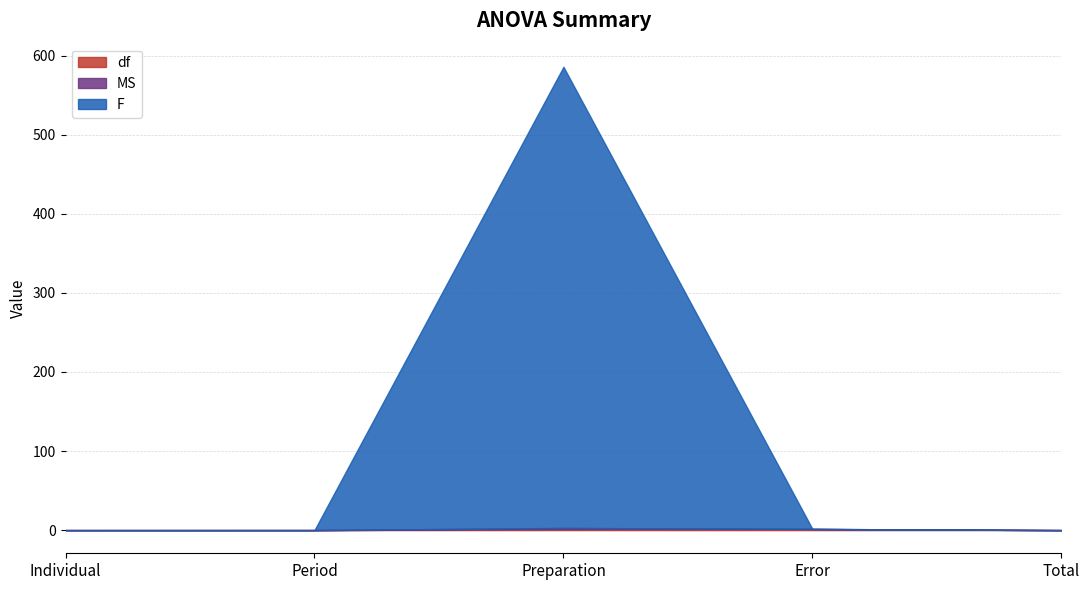

Rank the series at Preparation from highest to lowest value.

F, df, MS